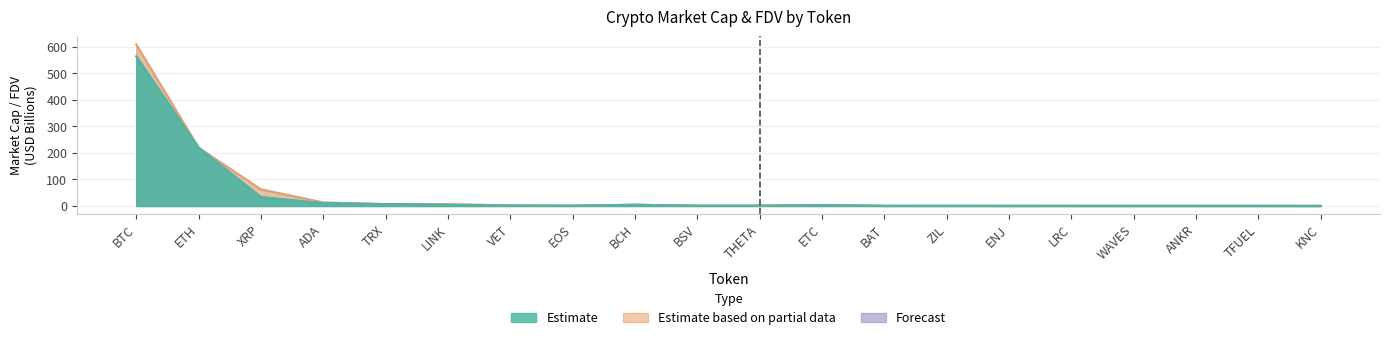

In CMC_MarketCap, how many points are lower than both neighbors (excluding endpoints)?

5